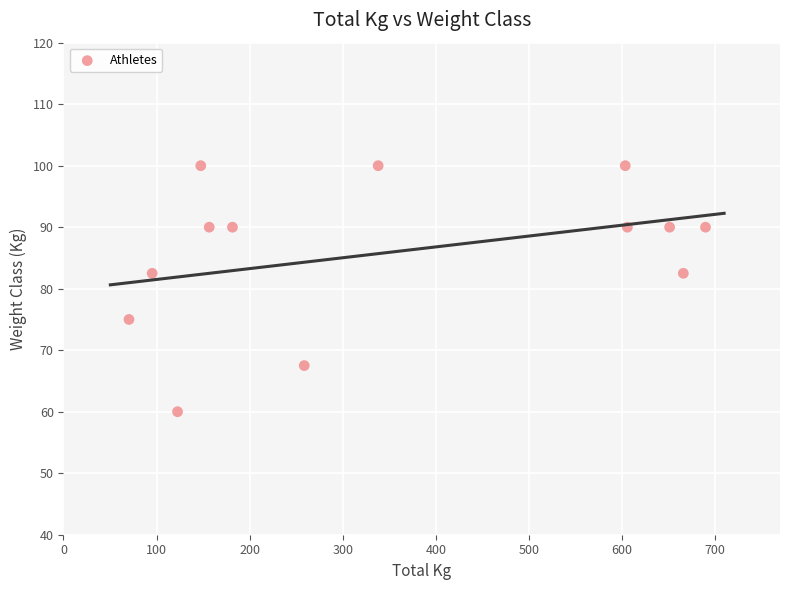

What is the range of Y values (max minus min)?

40.0